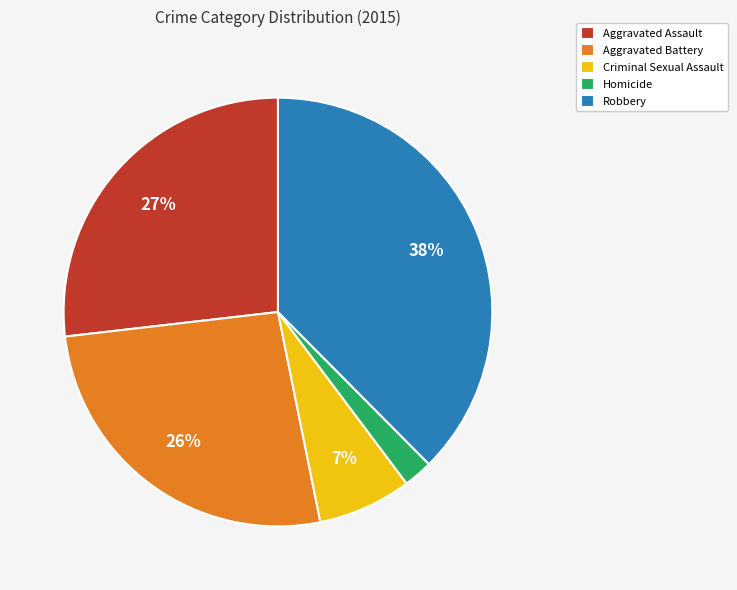

To the nearest percent, what portion does Homicide represent?

2%